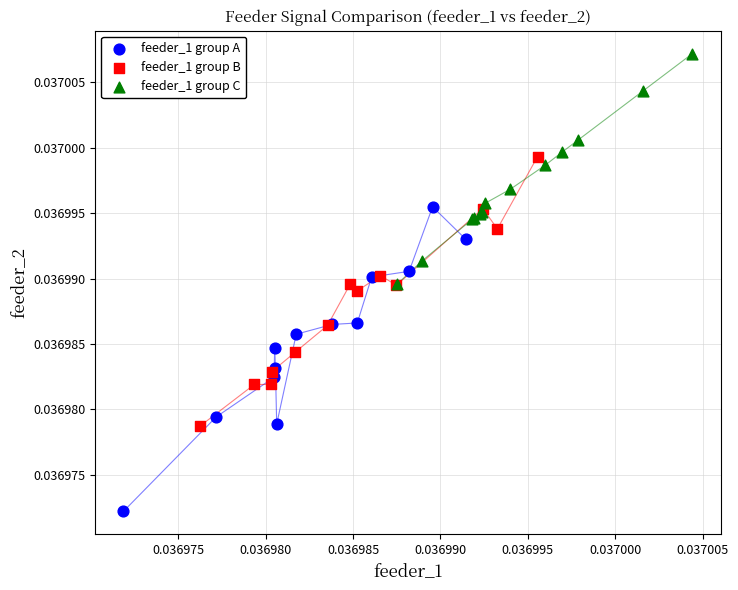

Which series reaches the minimum Y coordinate?

feeder_1 group A